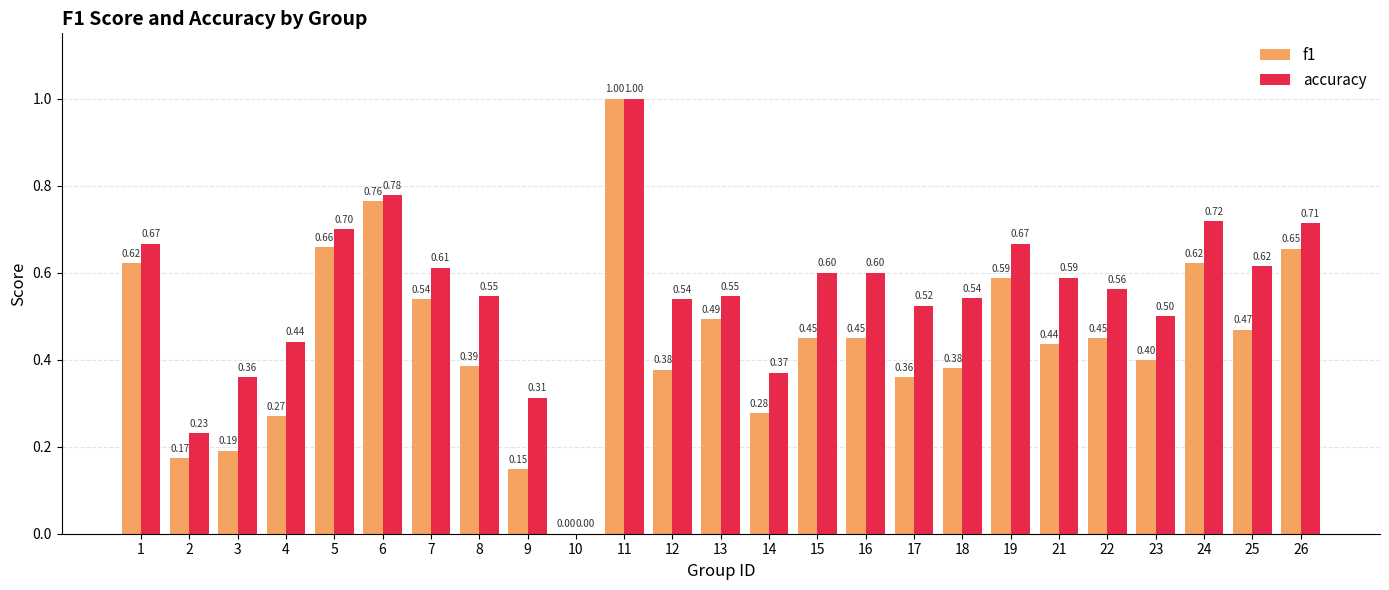

Is the value of f1 at 22 greater than the value of accuracy at 5?

No